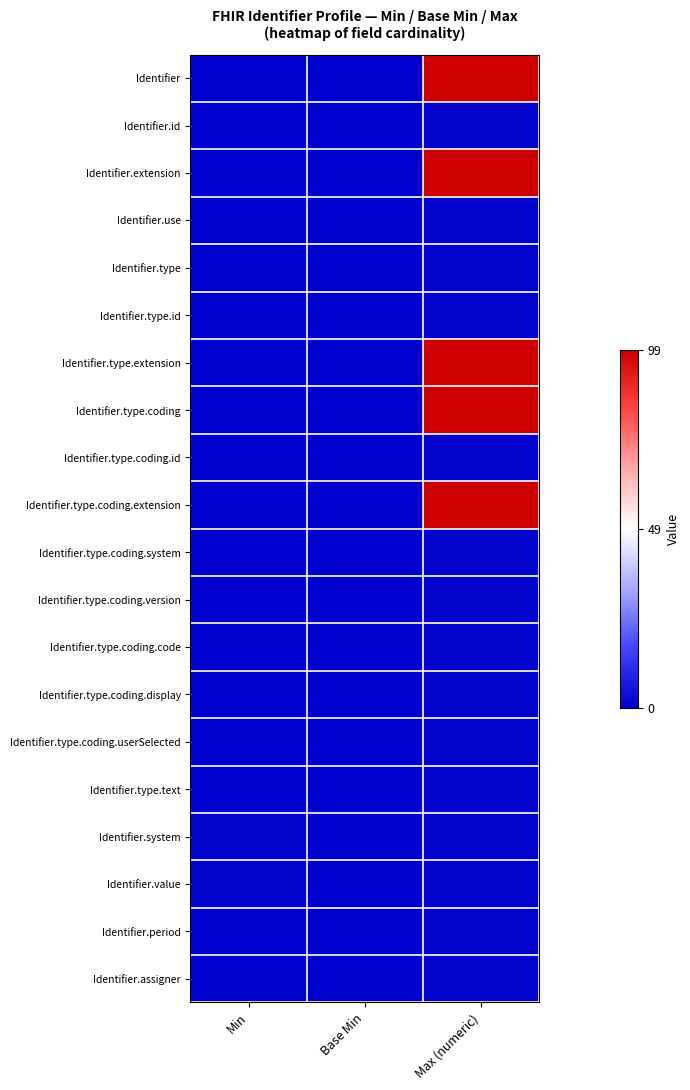

At which category is the sum across all series the highest?

Max (numeric)